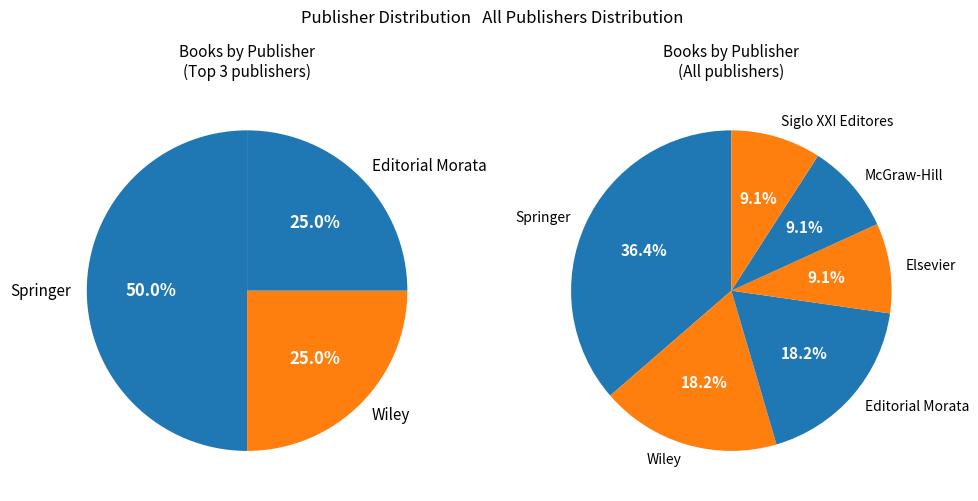

Is it true that Springer is 43% of the pie?

False